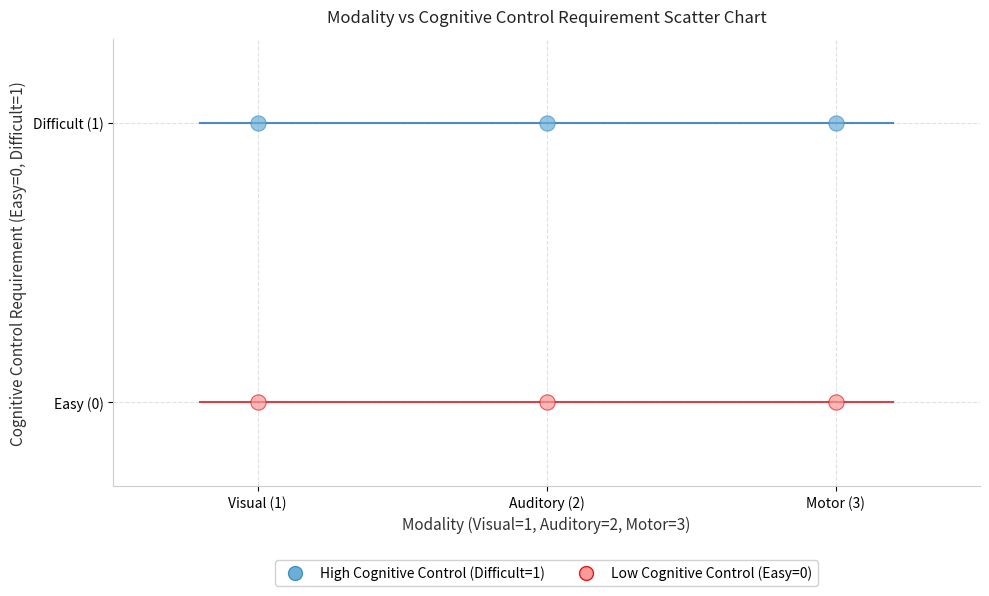

What are all the series names shown in the legend?

High Cognitive Control (Difficult=1), Low Cognitive Control (Easy=0)